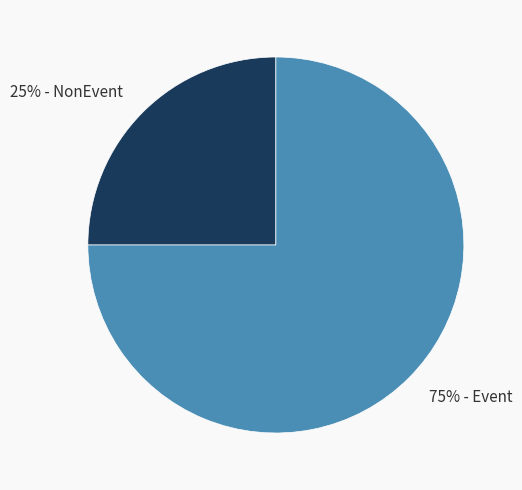

What percentage is the 75% - Event slice, to the nearest percent?

75%